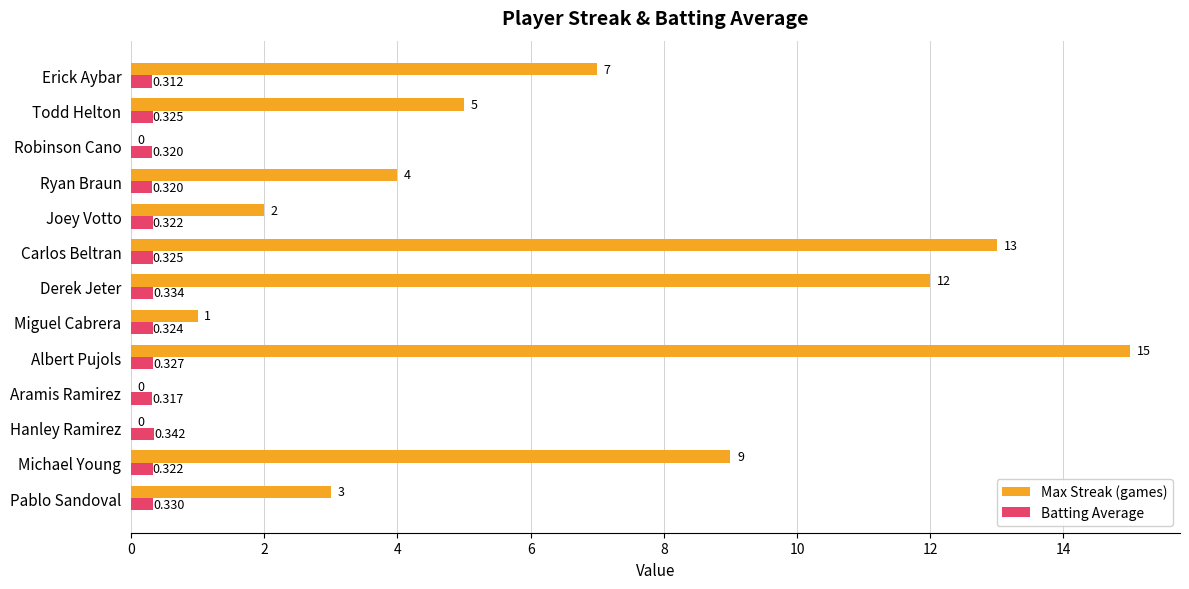

Which category has the highest value across all series?

Albert Pujols